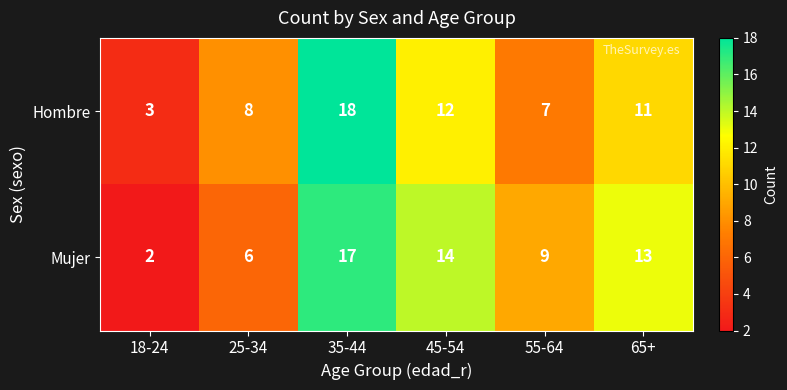

Where is Mujer nearest to the value 9?

55-64